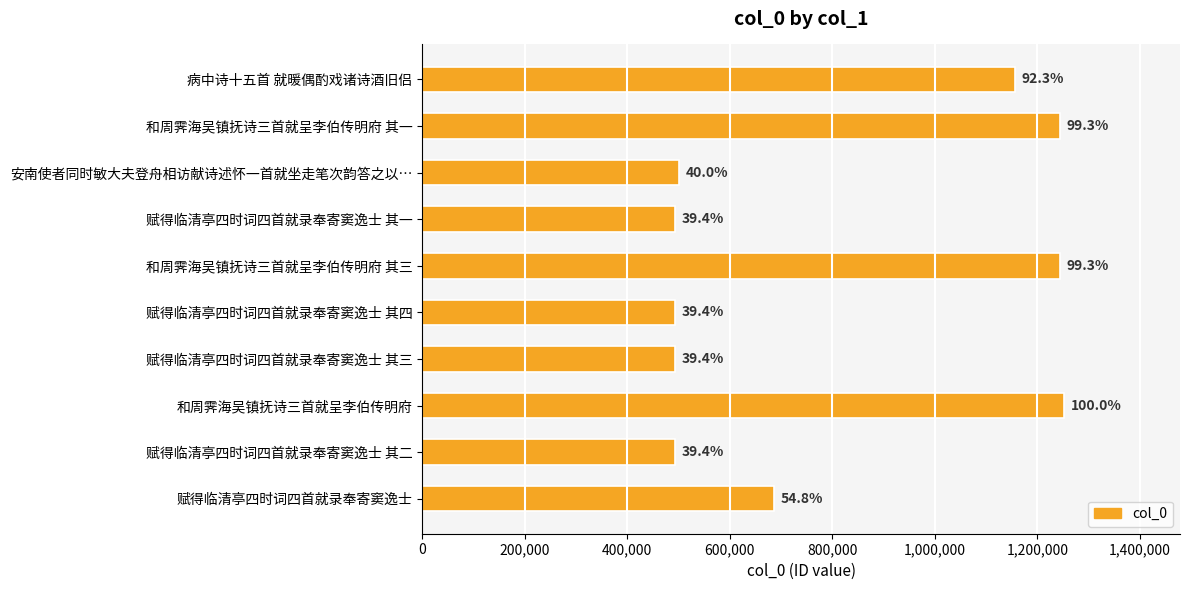

Are the bars horizontal?

Yes